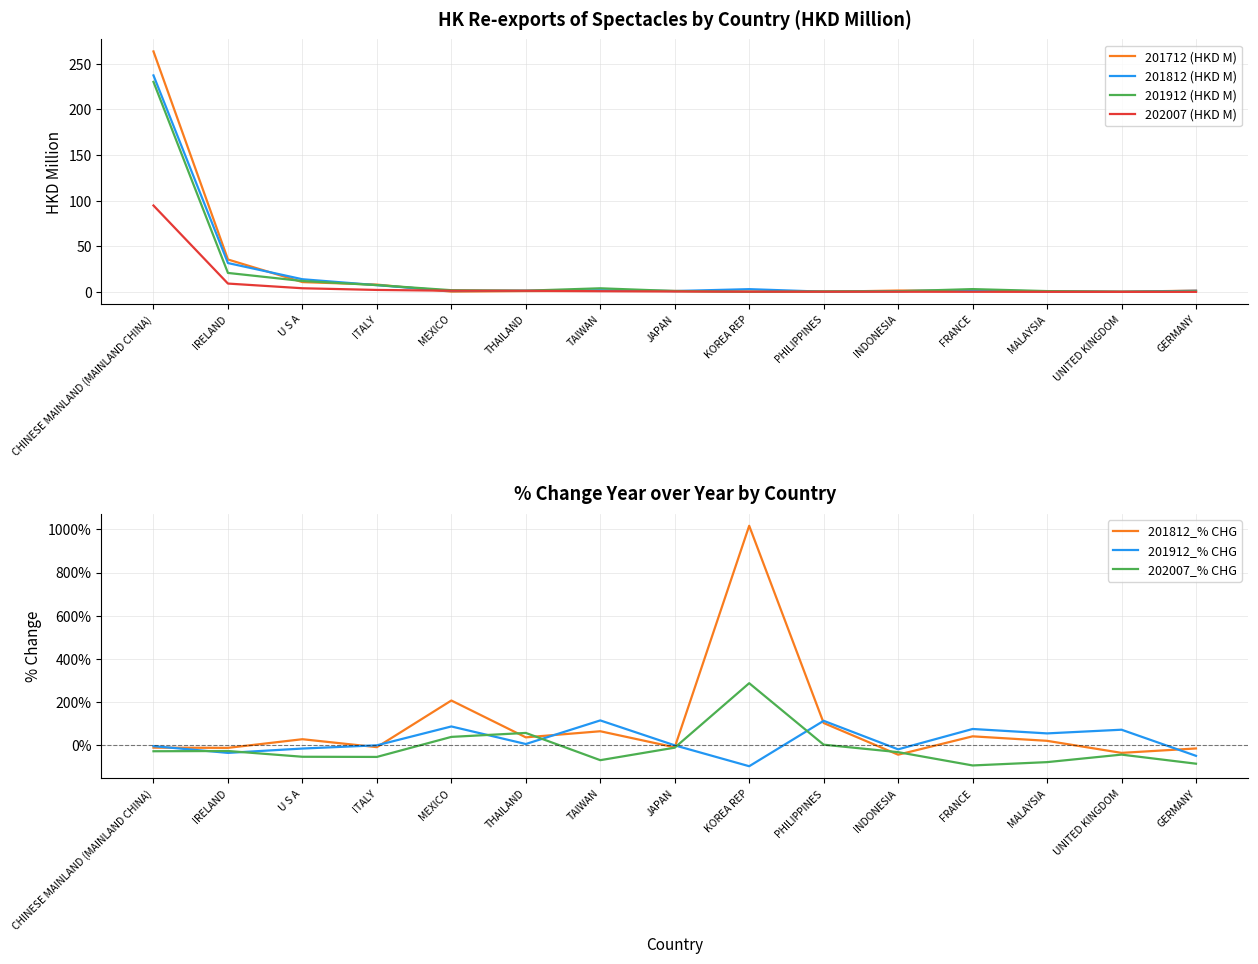

At CHINESE MAINLAND (MAINLAND CHINA), list the series in order from largest to smallest.

201712 (HKD M), 201812 (HKD M), 201912 (HKD M), 202007 (HKD M)